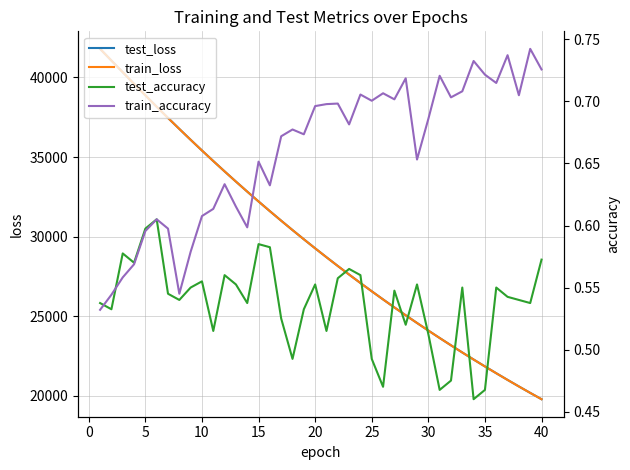

How many lines are shown in the chart?

4